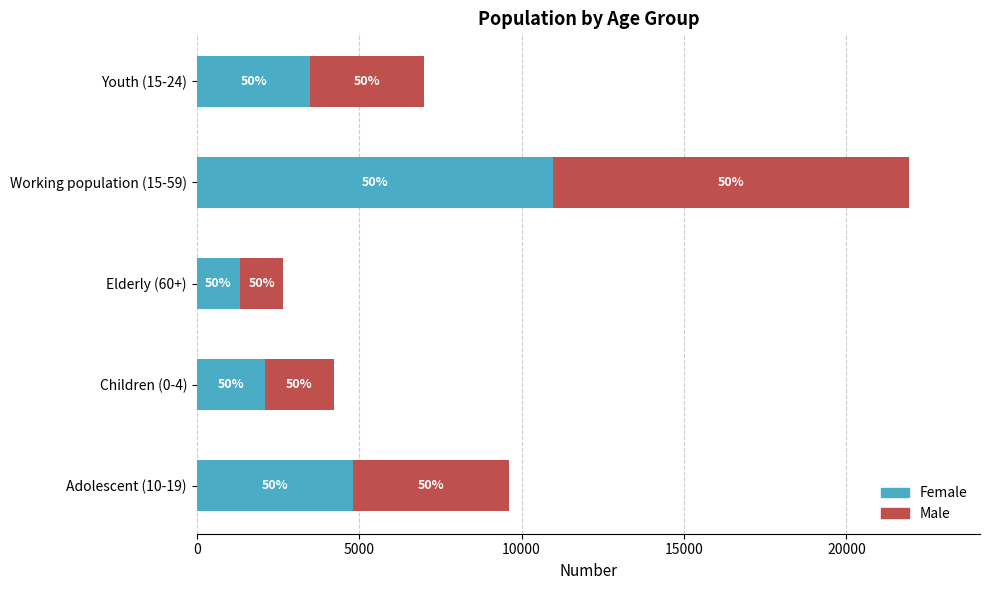

What are all the series names shown in the legend?

Female, Male